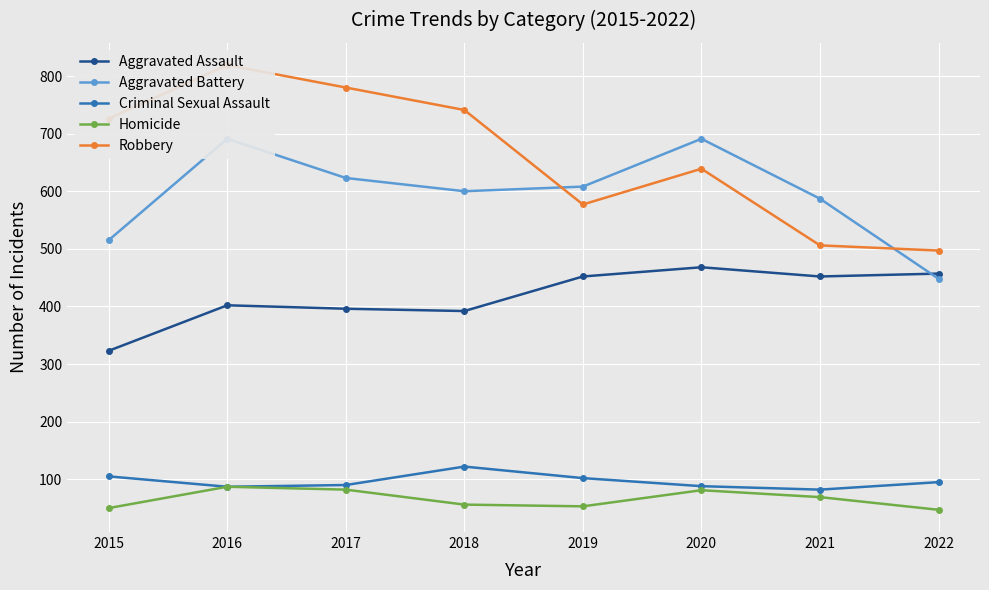

At which category does Homicide reach its first local valley?

2019